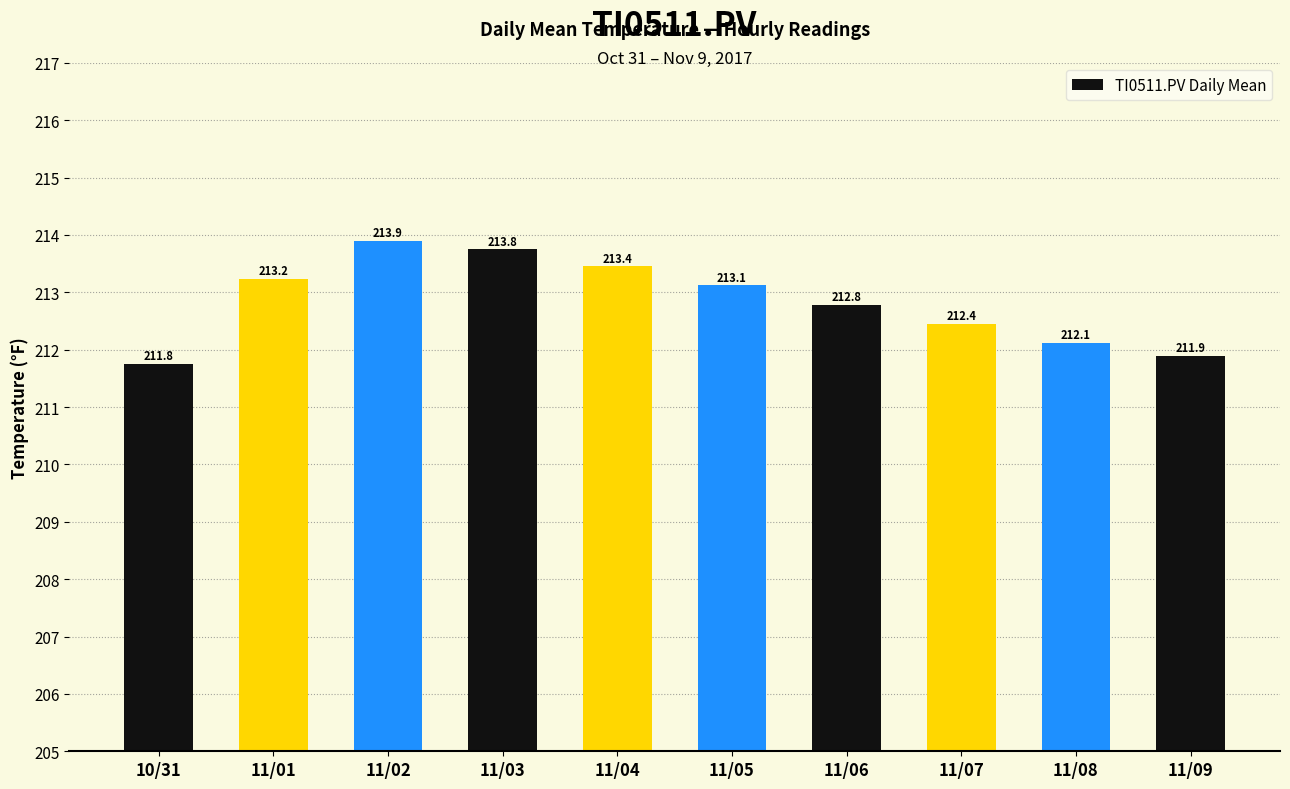

Between 11/07 and 11/05, which is larger?

11/05